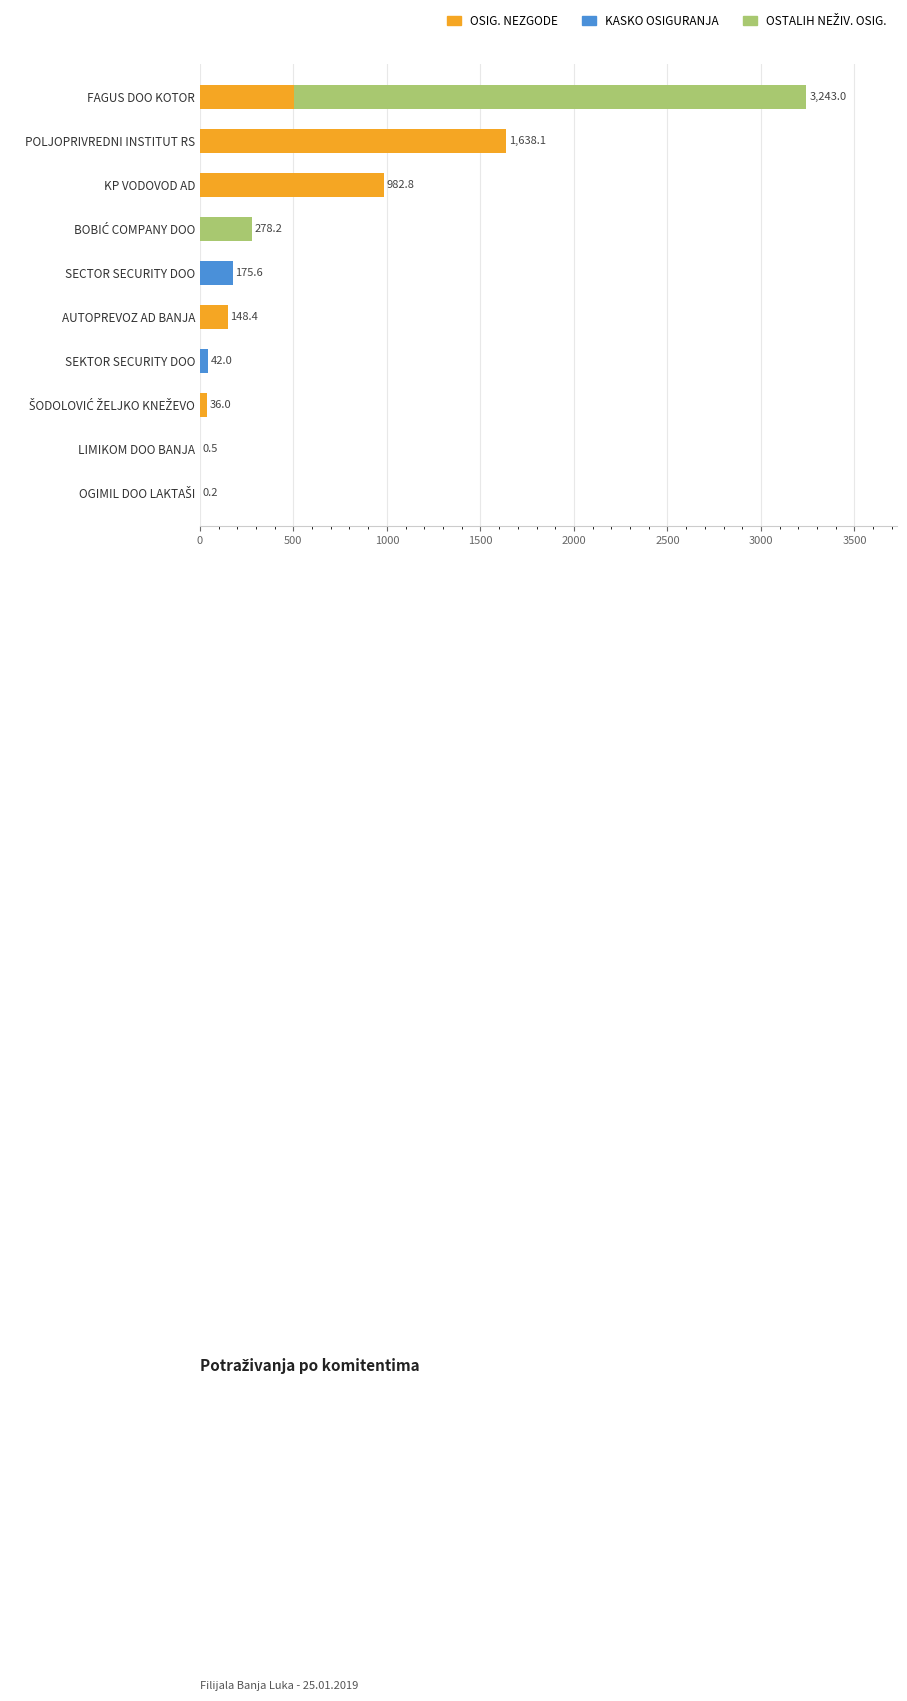

How many series are shown in this chart?

3